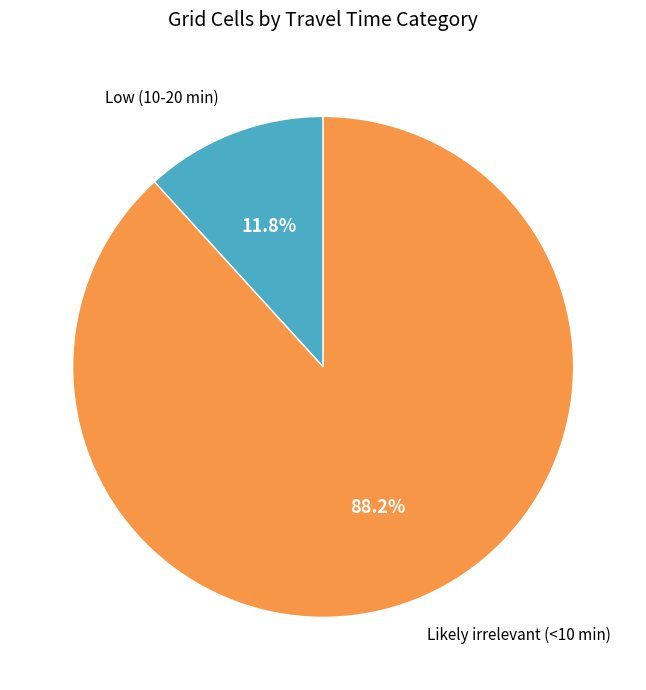

Is Low (10-20 min) the majority of the pie?

No